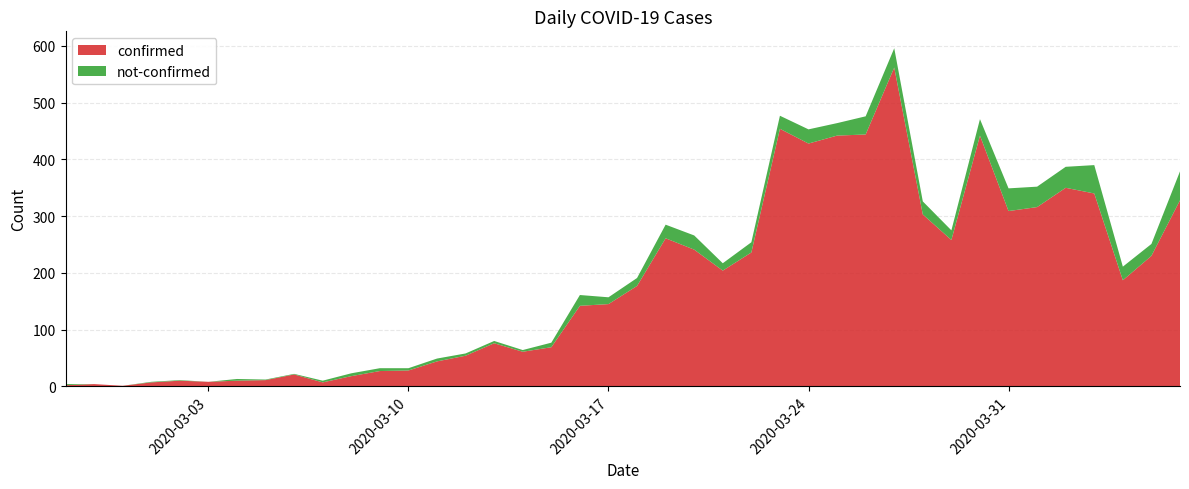

Reading left to right, list all the values displayed in this chart.

confirmed: 2020-02-27=2	2020-02-28=4	2020-02-29=1	2020-03-01=7	2020-03-02=10	2020-03-03=8	2020-03-04=10	2020-03-05=11	2020-03-06=21	2020-03-07=7	2020-03-08=18	2020-03-09=27	2020-03-10=28	2020-03-11=44	2020-03-12=54	2020-03-13=76	2020-03-14=61	2020-03-15=69	2020-03-16=142	2020-03-17=145	2020-03-18=177	2020-03-19=261	2020-03-20=241	2020-03-21=204	2020-03-22=236	2020-03-23=454	2020-03-24=428	2020-03-25=442	2020-03-26=444	2020-03-27=562	2020-03-28=303	2020-03-29=258	2020-03-30=442	2020-03-31=309	2020-04-01=316	2020-04-02=350	2020-04-03=340	2020-04-04=187	2020-04-05=230	2020-04-06=328
not-confirmed: 2020-02-27=2	2020-02-28=0	2020-02-29=0	2020-03-01=1	2020-03-02=1	2020-03-03=0	2020-03-04=3	2020-03-05=1	2020-03-06=1	2020-03-07=3	2020-03-08=5	2020-03-09=5	2020-03-10=4	2020-03-11=5	2020-03-12=4	2020-03-13=4	2020-03-14=3	2020-03-15=8	2020-03-16=19	2020-03-17=12	2020-03-18=14	2020-03-19=24	2020-03-20=25	2020-03-21=13	2020-03-22=18	2020-03-23=23	2020-03-24=25	2020-03-25=22	2020-03-26=32	2020-03-27=34	2020-03-28=23	2020-03-29=17	2020-03-30=29	2020-03-31=40	2020-04-01=36	2020-04-02=37	2020-04-03=50	2020-04-04=24	2020-04-05=21	2020-04-06=51